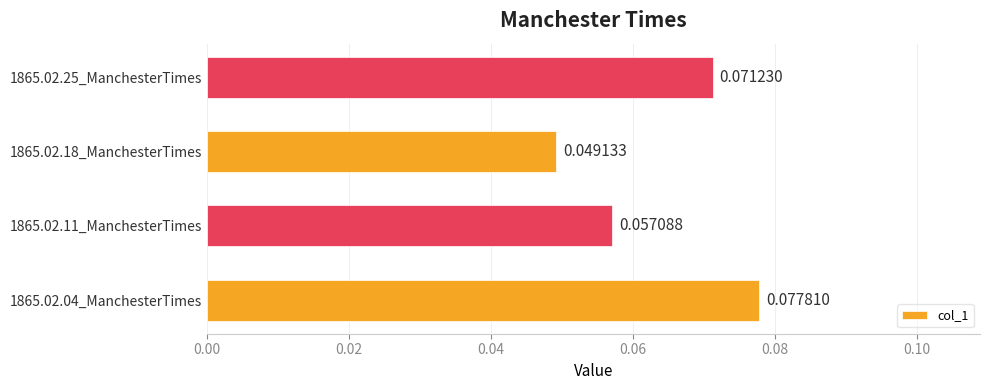

At which category does the chart reach its minimum across all series?

1865.02.18_ManchesterTimes